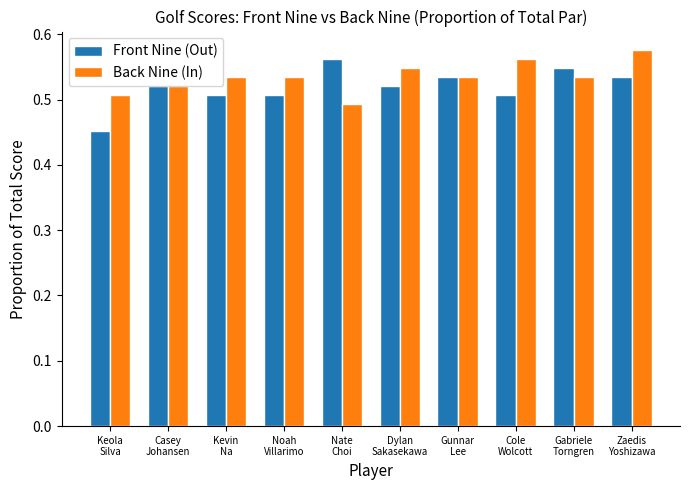

What is the label of the 10th bar from the left?

Zaedis
Yoshizawa